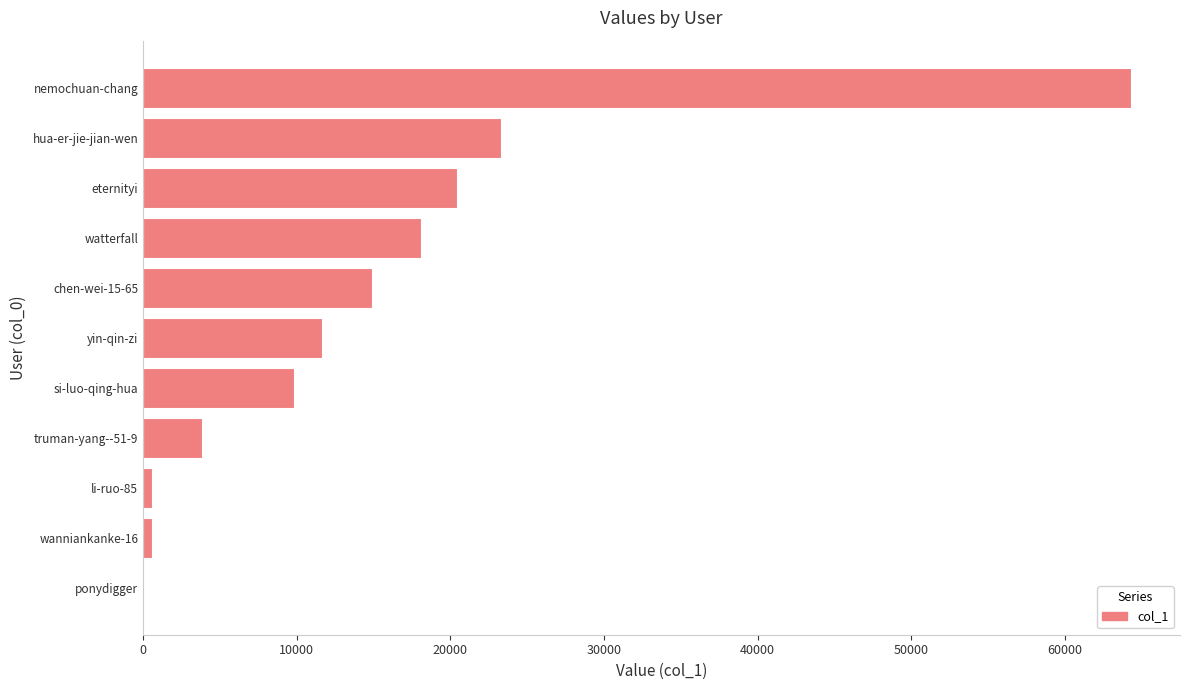

At which label is the value closest to 32146?

hua-er-jie-jian-wen